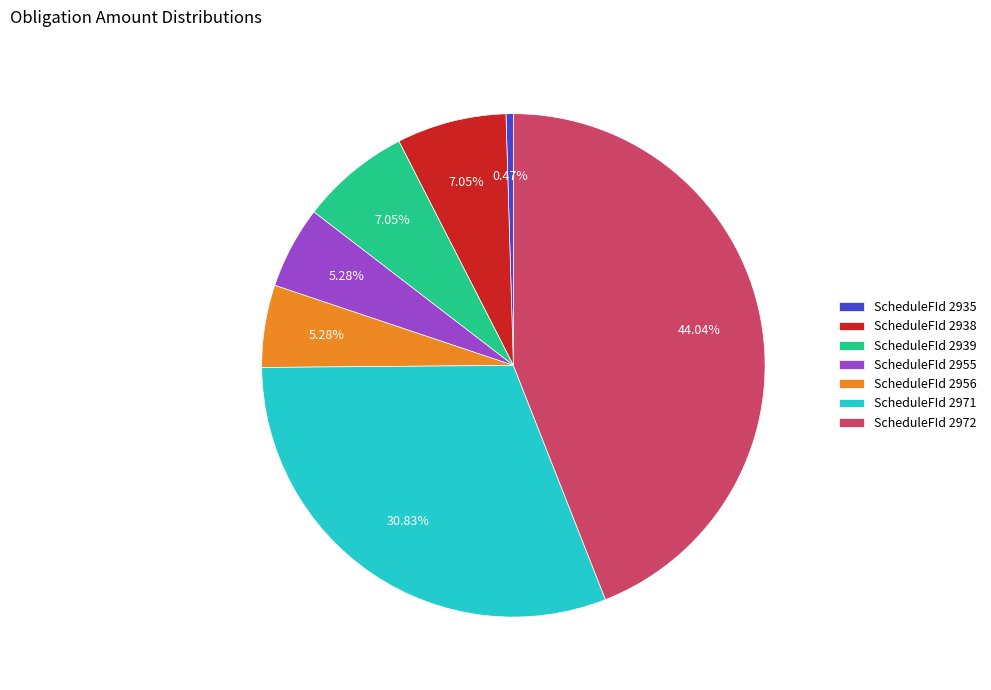

Does ScheduleFId 2955 account for over 50% of the chart?

No